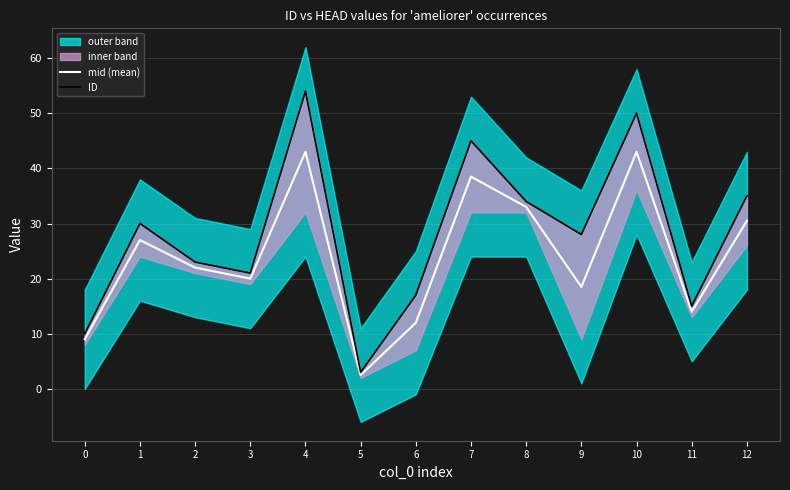

Is the value of mid (mean) at 7 greater than the value of ID at 4?

No